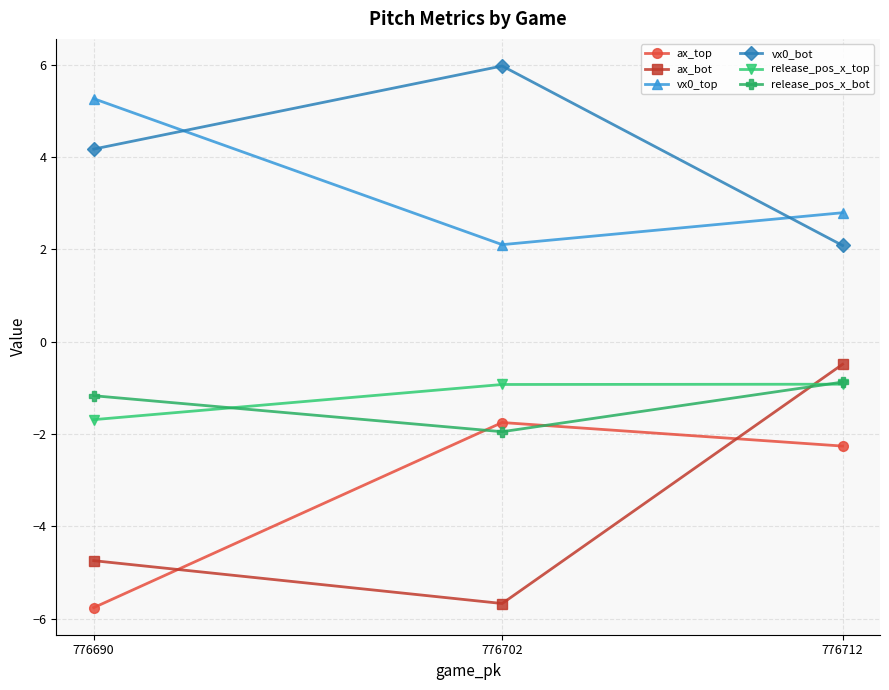

Count the number of categories in the chart.

3